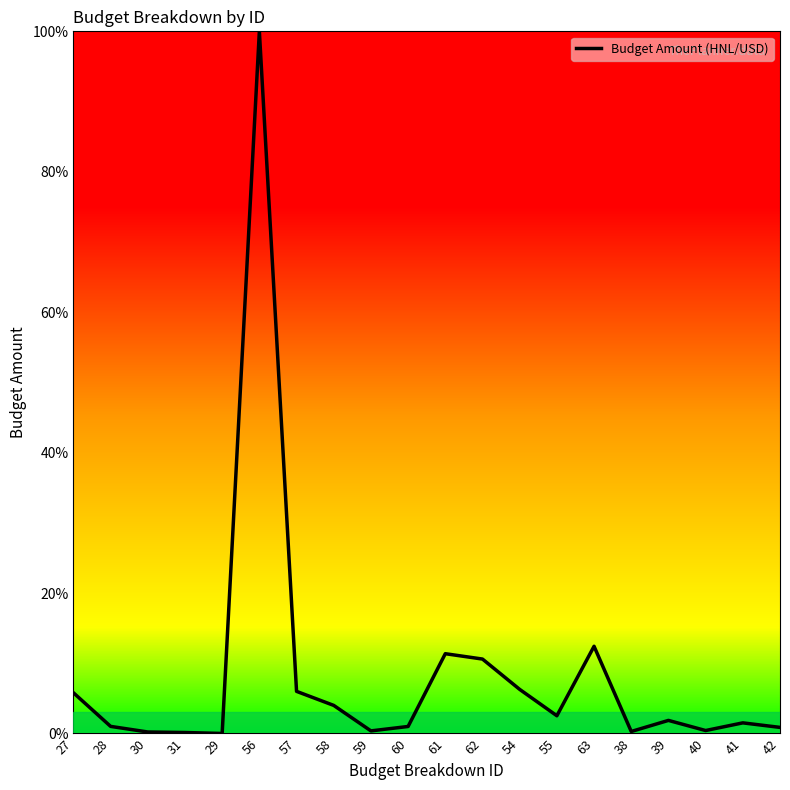

At which label does the data first exceed 1?

27